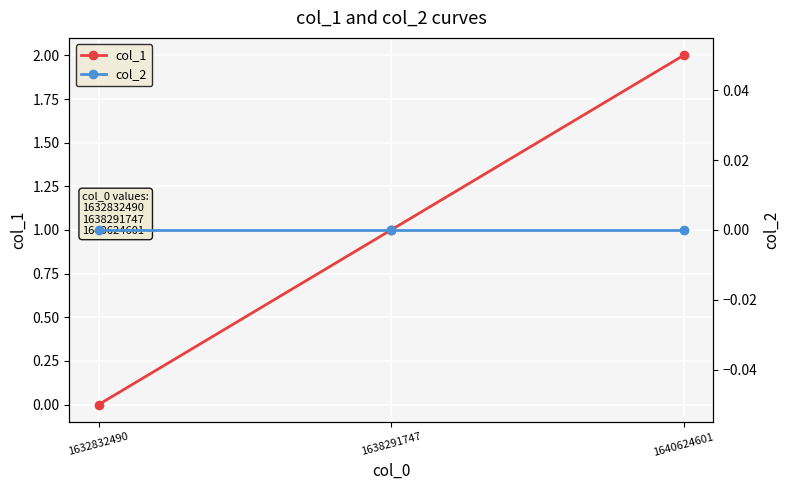

Which category has the highest value in the col_1 series?

1640624601